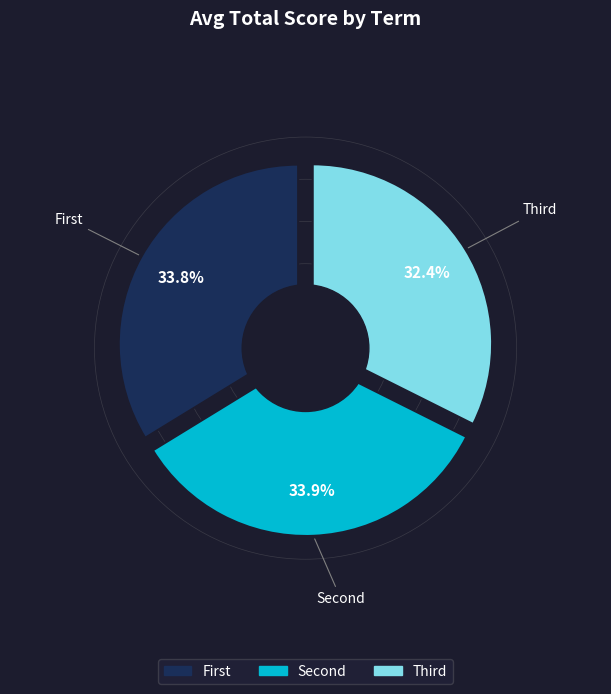

Which category has the biggest portion of the pie?

Second